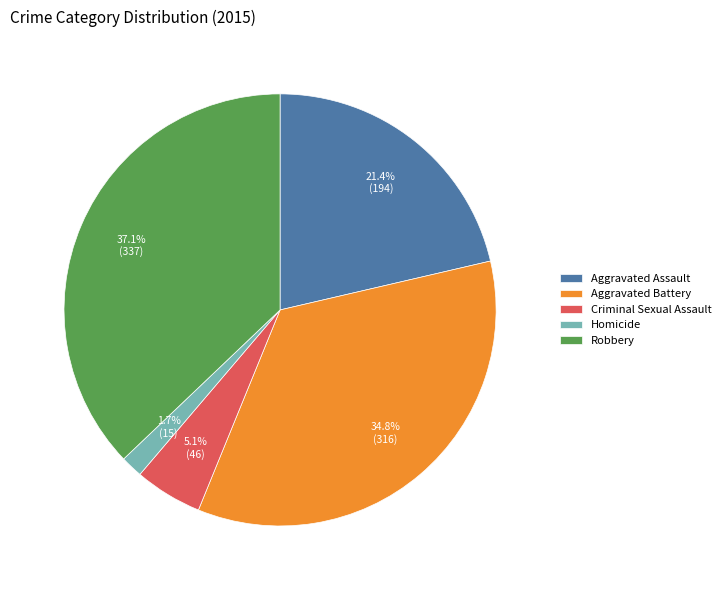

Is Criminal Sexual Assault the majority of the pie?

No